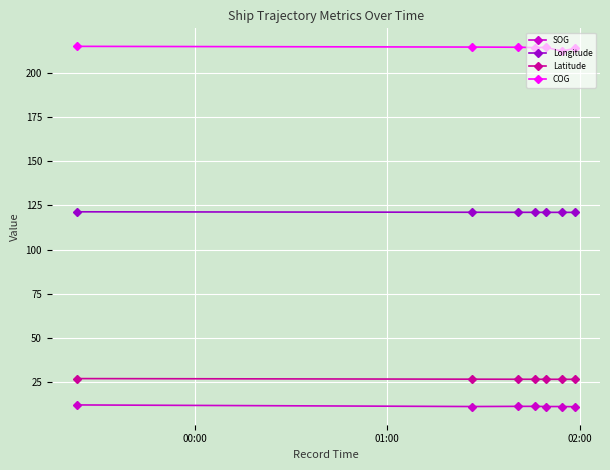

At how many categories does at least one series exceed 21?

7